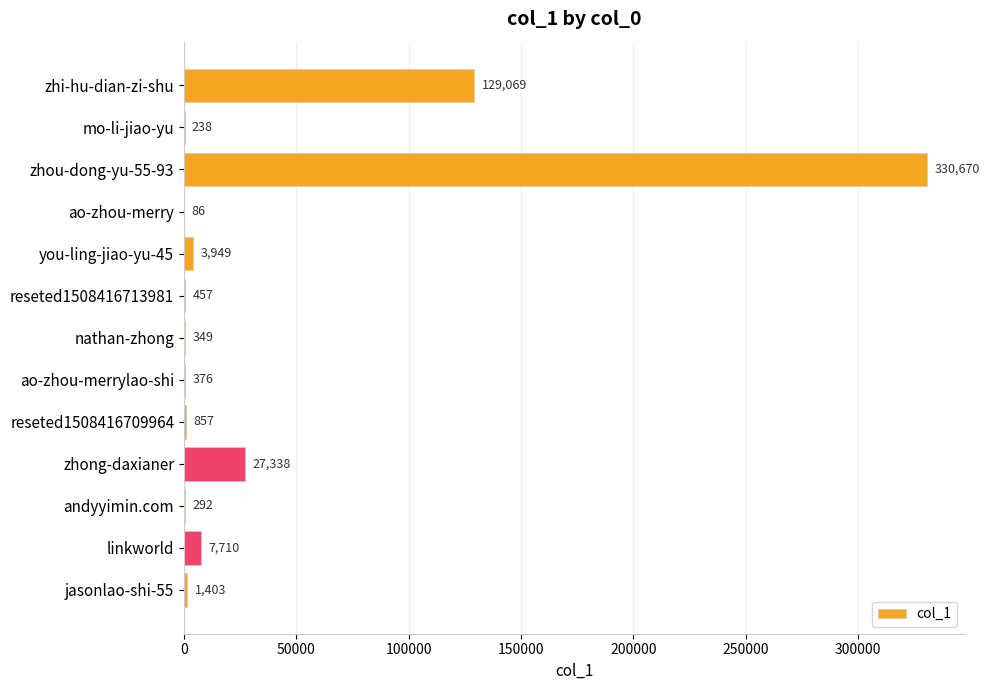

What is the greatest value displayed?

330670